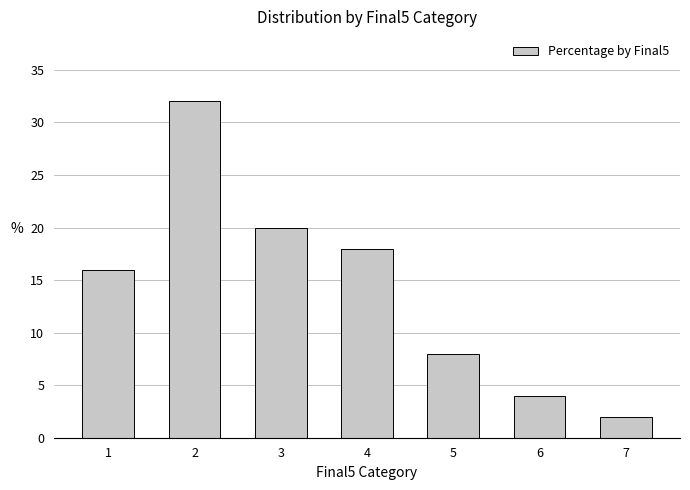

Which has a higher value, 6 or 3?

3